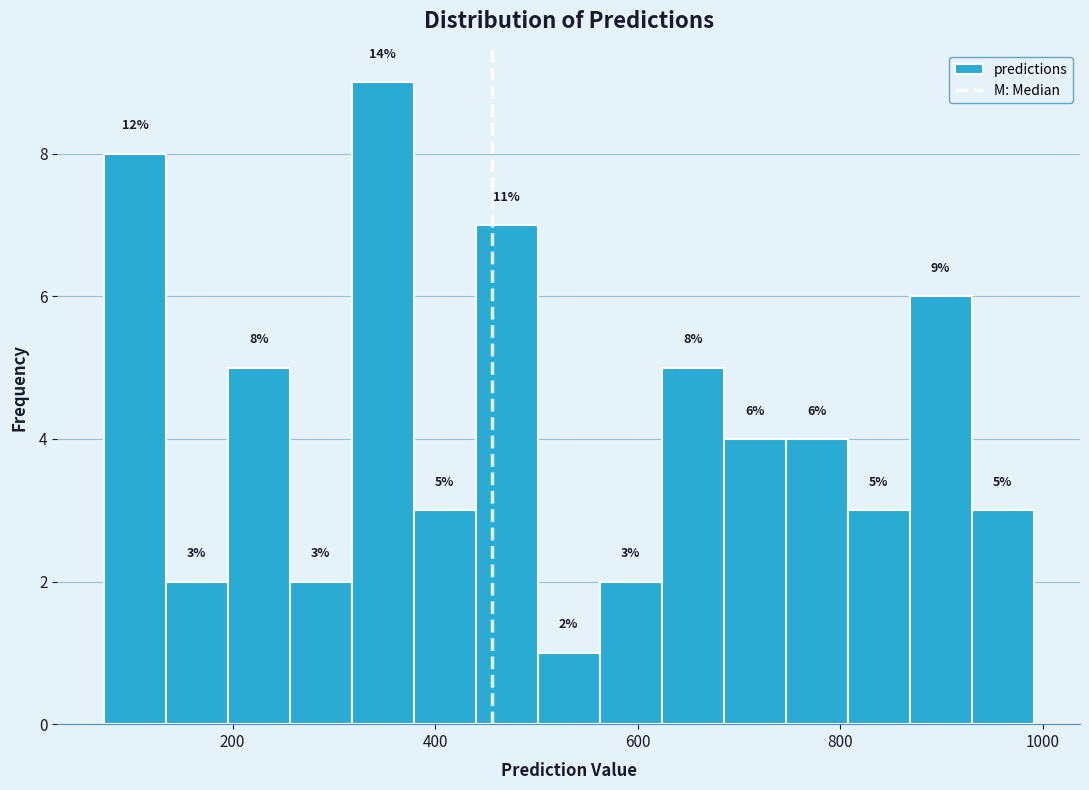

Around what value on the x-axis is the tallest bar? Give the approximate position of its centre, as read against the axis.

340